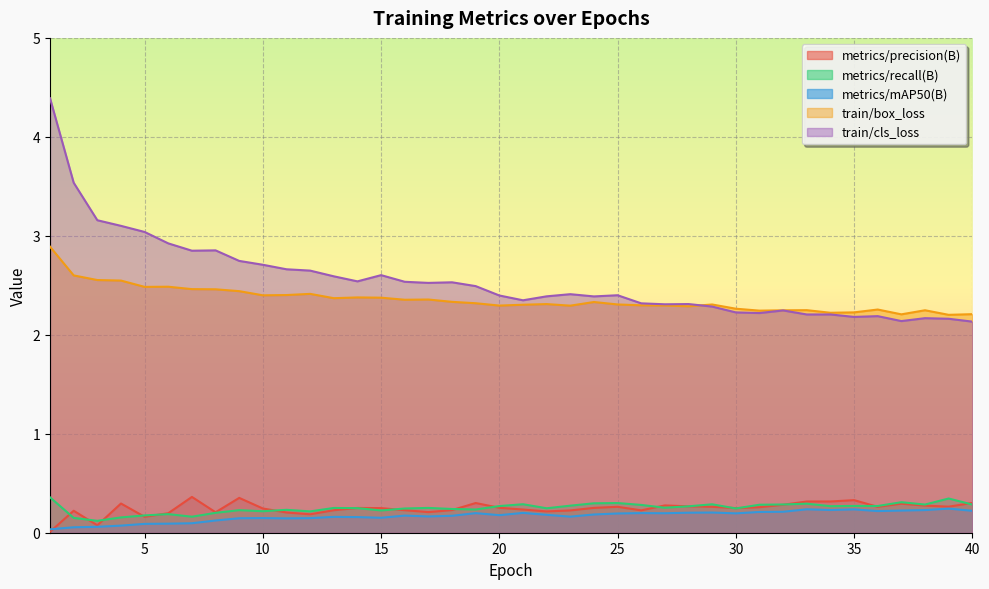

True or false: train/box_loss and metrics/recall(B) intersect in this chart.

False